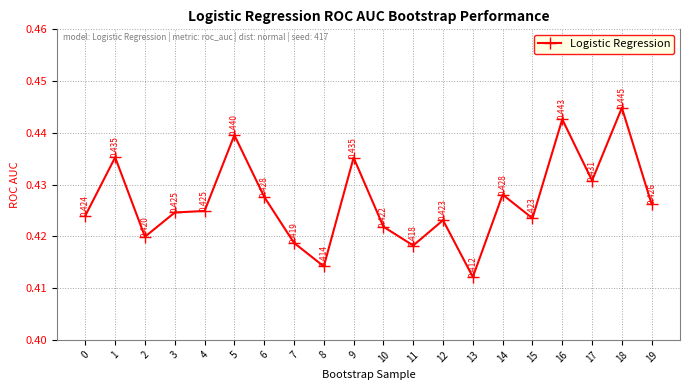

True or false: there are more than 2 points higher than both neighbors.

True